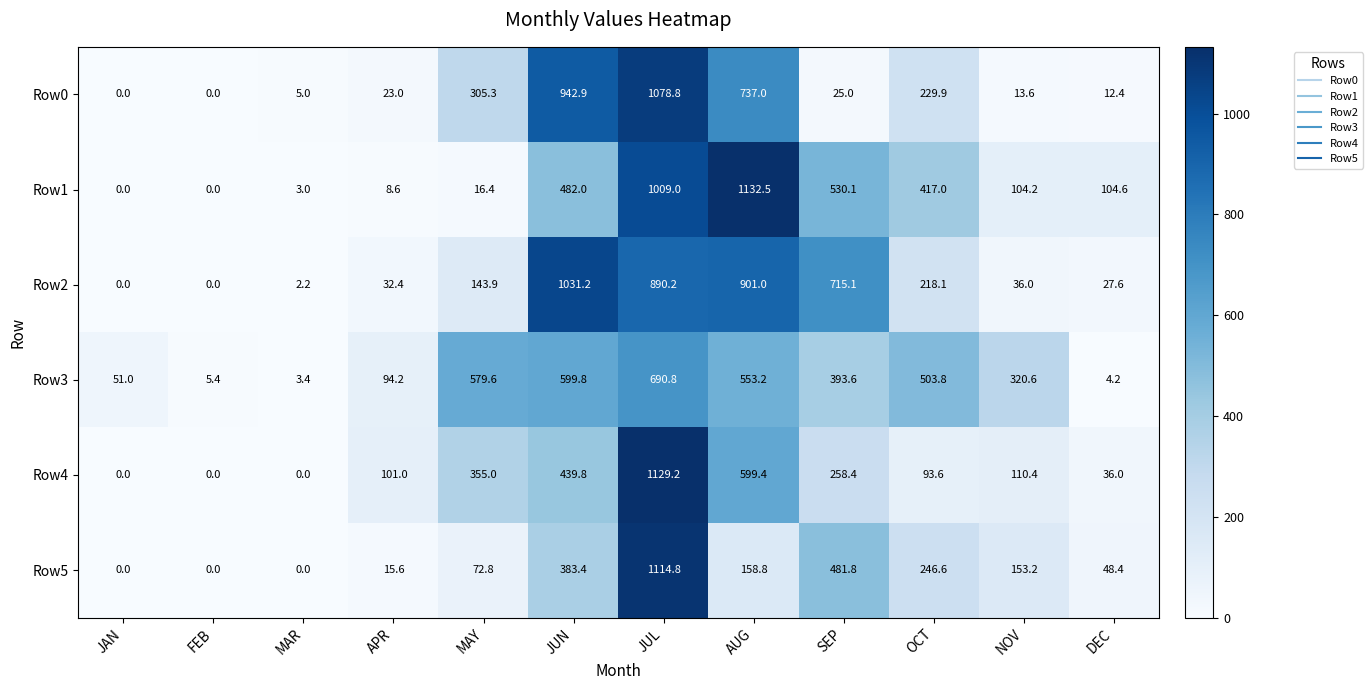

Is it true that Row3 equals 3.4 at MAR?

True